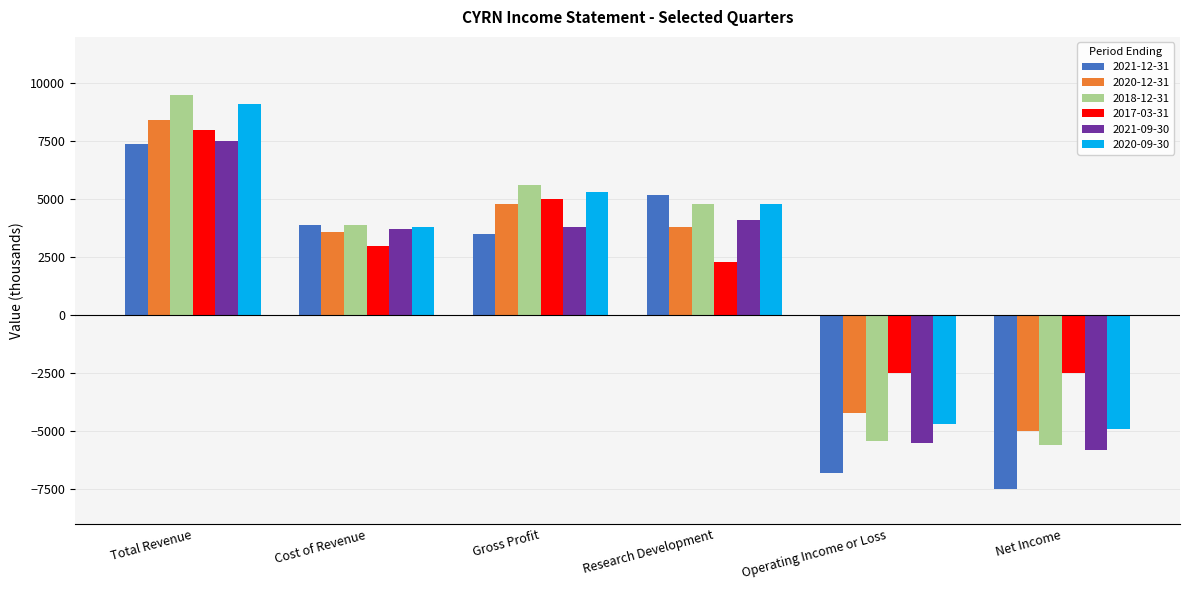

Reading right to left, transcribe all the data shown in this chart.

2021-12-31: Net Income=-7500	Operating Income or Loss=-6800	Research Development=5200	Gross Profit=3500	Cost of Revenue=3900	Total Revenue=7400
2020-12-31: Net Income=-5000	Operating Income or Loss=-4200	Research Development=3800	Gross Profit=4800	Cost of Revenue=3600	Total Revenue=8400
2018-12-31: Net Income=-5600	Operating Income or Loss=-5400	Research Development=4800	Gross Profit=5600	Cost of Revenue=3900	Total Revenue=9500
2017-03-31: Net Income=-2500	Operating Income or Loss=-2500	Research Development=2300	Gross Profit=5000	Cost of Revenue=3000	Total Revenue=8000
2021-09-30: Net Income=-5800	Operating Income or Loss=-5500	Research Development=4100	Gross Profit=3800	Cost of Revenue=3700	Total Revenue=7500
2020-09-30: Net Income=-4900	Operating Income or Loss=-4700	Research Development=4800	Gross Profit=5300	Cost of Revenue=3800	Total Revenue=9100